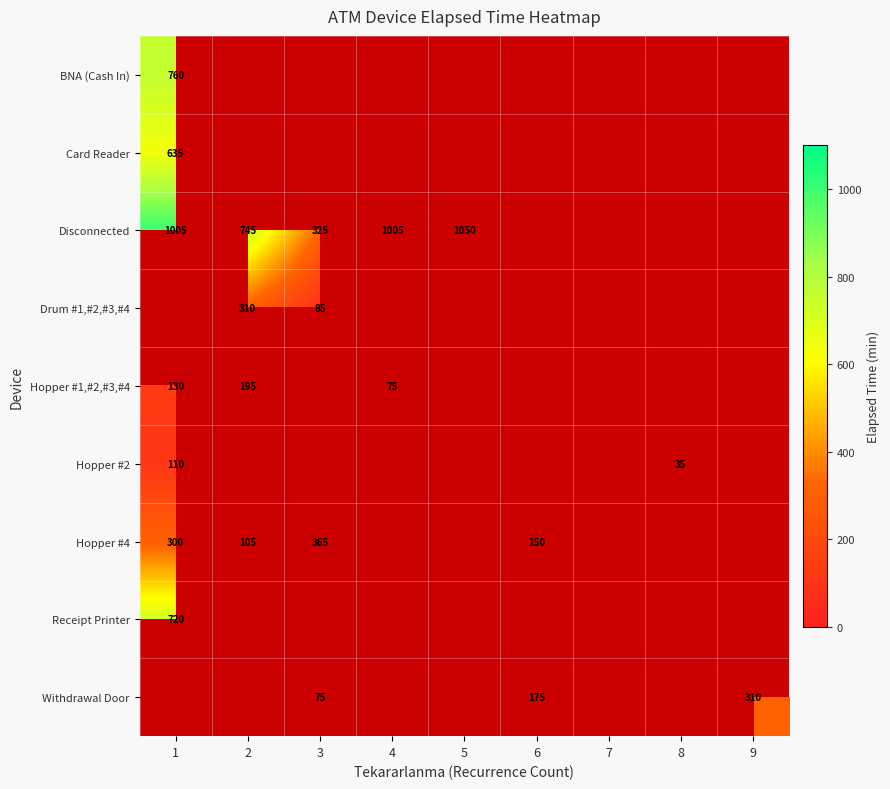

Is it true that Hopper #1,#2,#3,#4 equals 195 at 2?

True